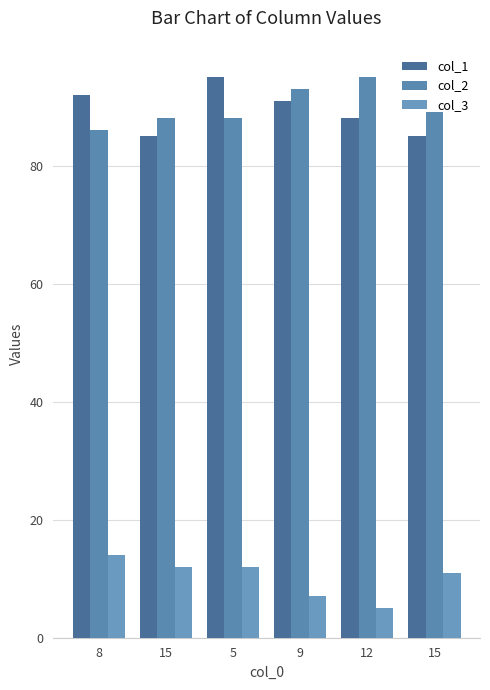

What is the difference between the col_3 values at 12 and 5?

7